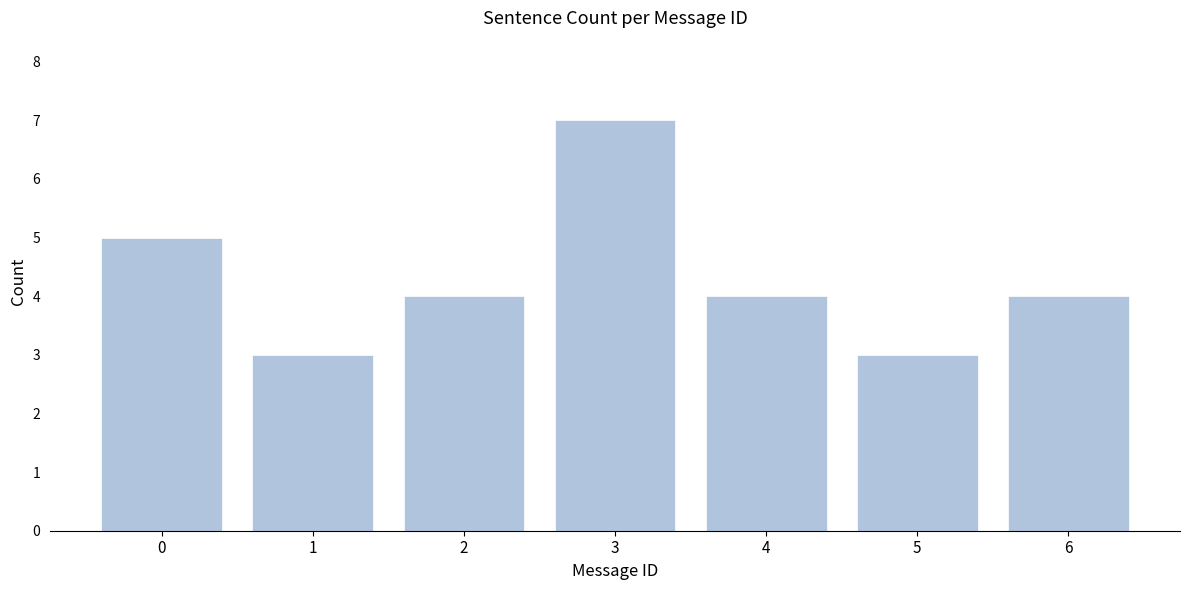

Reading left to right, extract all data points from this chart.

5	3	4	7	4	3	4